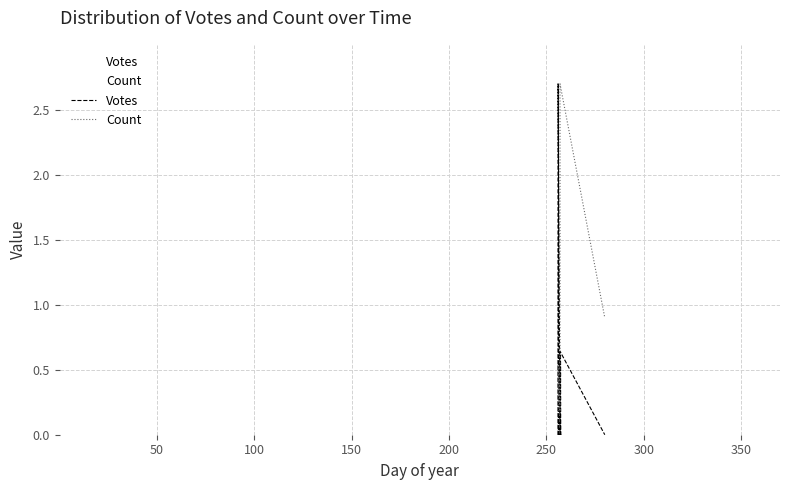

True or false: Votes and Count cross at least once.

True